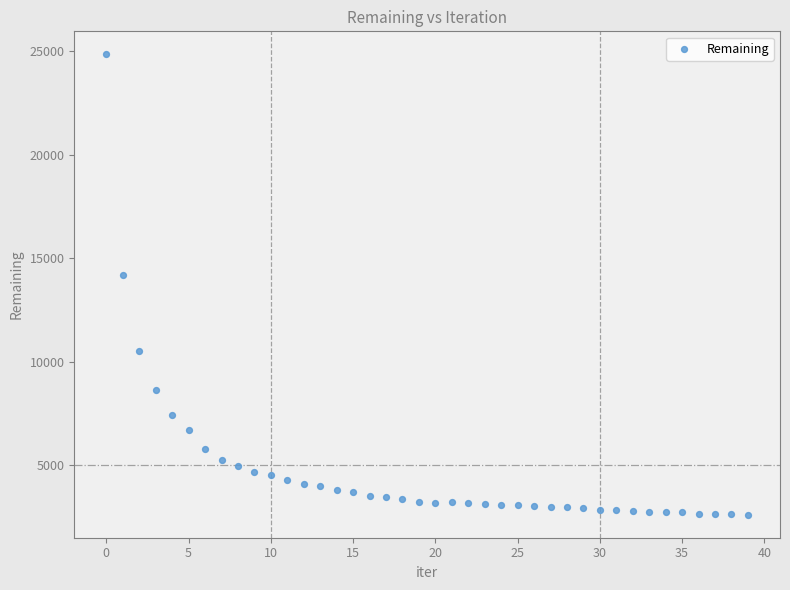

What Y value in the scatter plot is closest to 13721?

14160